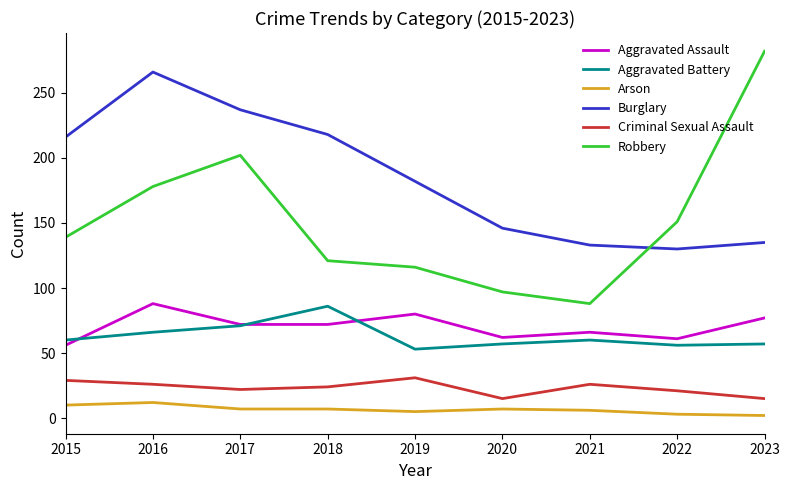

What is the total value across all series at 2018?

528